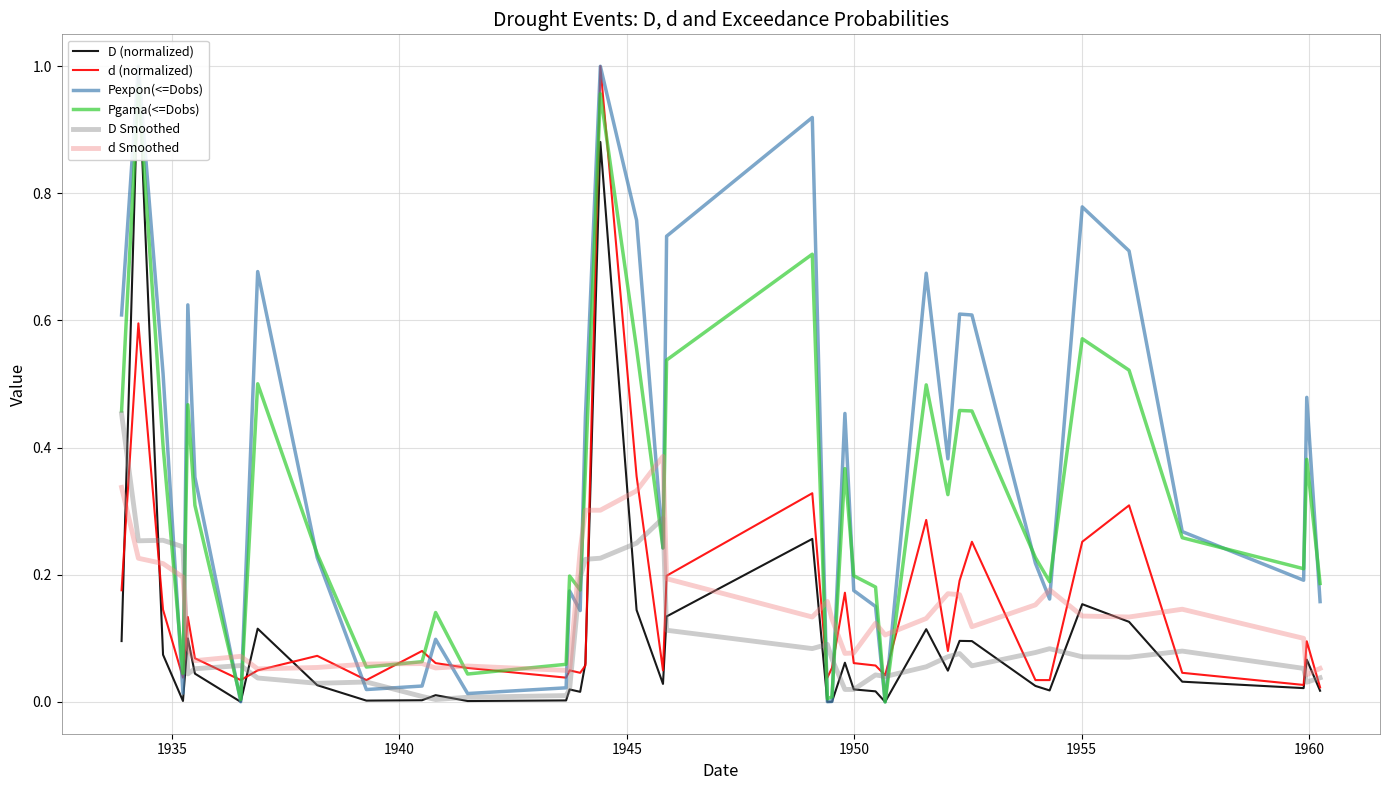

What is the maximum value for d (normalized)?

1.0